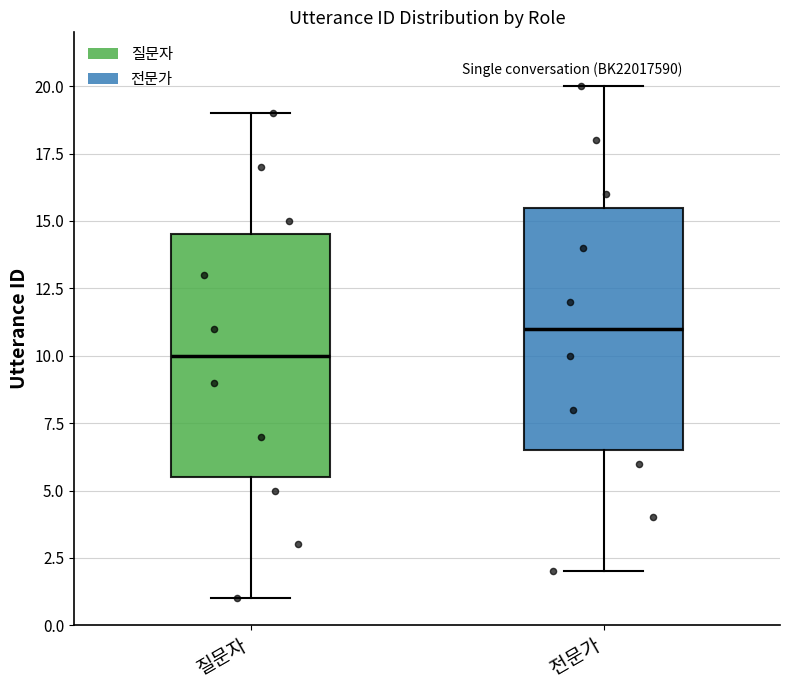

Which box's median line is the lowest?

질문자